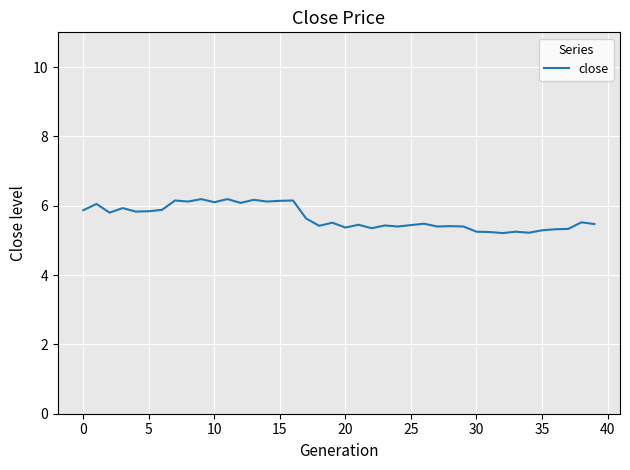

What is the minimum value shown in the chart?

5.2